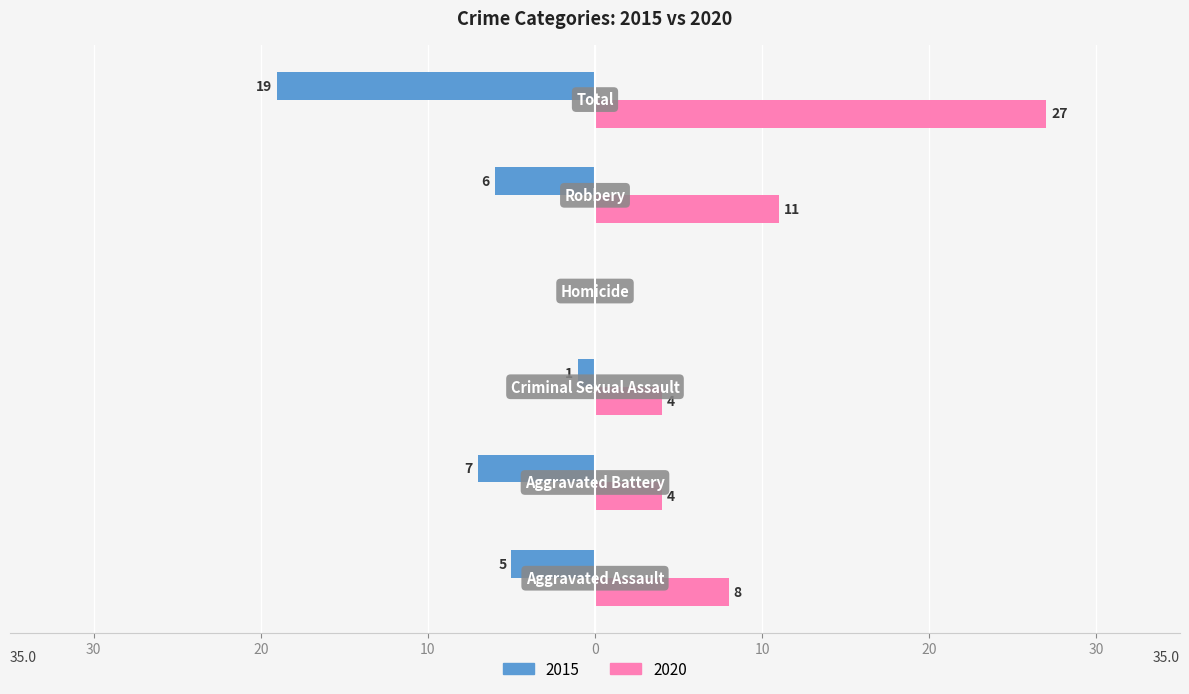

What are all the series names shown in the legend?

2015, 2020